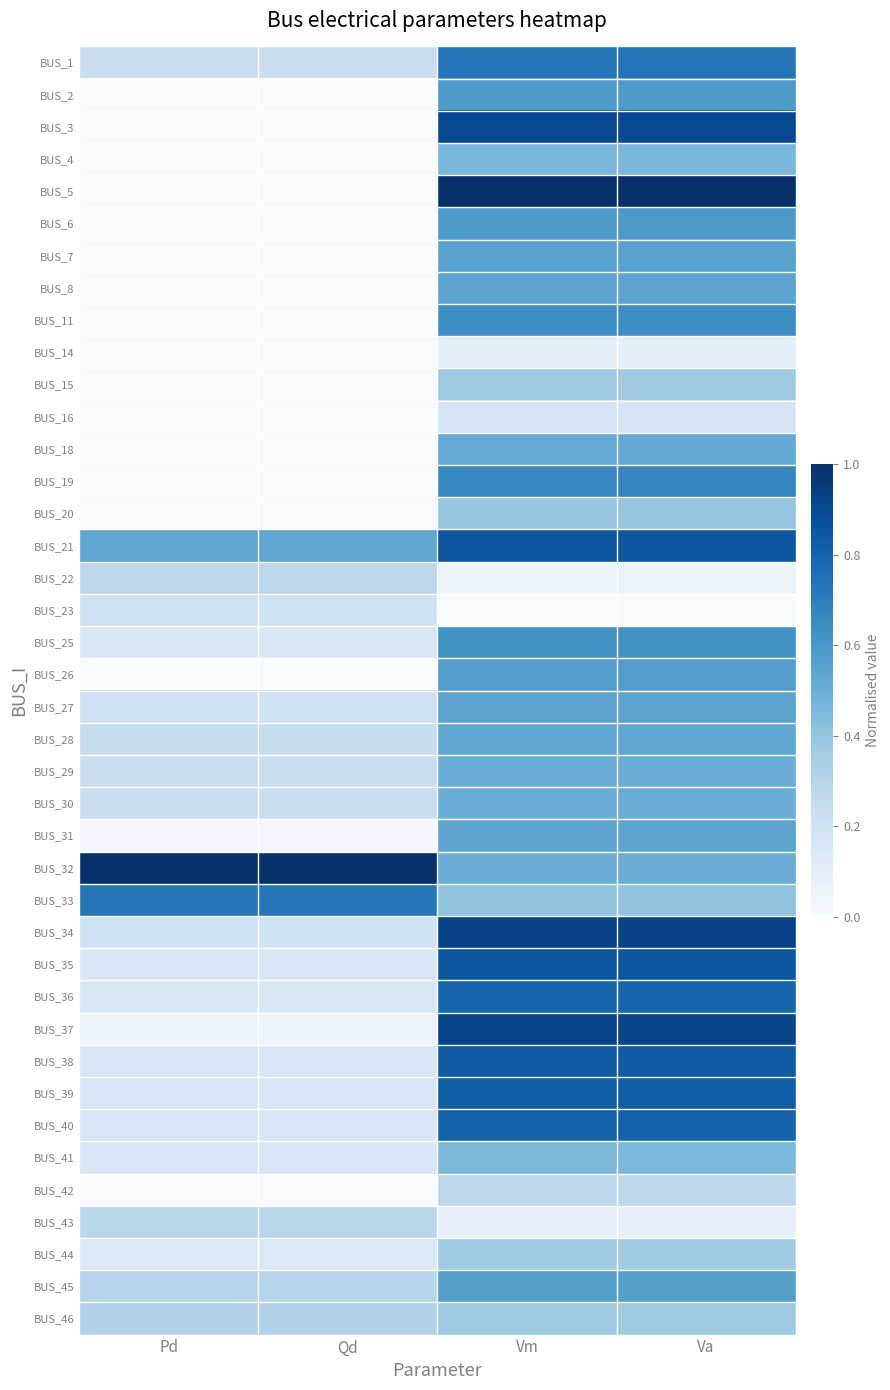

Reading right to left, extract all data points from this chart.

BUS_1: Va=0.7	Vm=0.7	Qd=0.2	Pd=0.2
BUS_2: Va=0.6	Vm=0.6	Qd=0.0	Pd=0.0
BUS_3: Va=0.9	Vm=0.9	Qd=0.0	Pd=0.0
BUS_4: Va=0.5	Vm=0.5	Qd=0.0	Pd=0.0
BUS_5: Va=1.0	Vm=1.0	Qd=0.0	Pd=0.0
BUS_6: Va=0.6	Vm=0.6	Qd=0.0	Pd=0.0
BUS_7: Va=0.6	Vm=0.6	Qd=0.0	Pd=0.0
BUS_8: Va=0.5	Vm=0.5	Qd=0.0	Pd=0.0
BUS_11: Va=0.6	Vm=0.6	Qd=0.0	Pd=0.0
BUS_14: Va=0.1	Vm=0.1	Qd=0.0	Pd=0.0
BUS_15: Va=0.4	Vm=0.4	Qd=0.0	Pd=0.0
BUS_16: Va=0.2	Vm=0.2	Qd=0.0	Pd=0.0
BUS_18: Va=0.5	Vm=0.5	Qd=0.0	Pd=0.0
BUS_19: Va=0.7	Vm=0.7	Qd=0.0	Pd=0.0
BUS_20: Va=0.4	Vm=0.4	Qd=0.0	Pd=0.0
BUS_21: Va=0.8	Vm=0.8	Qd=0.5	Pd=0.5
BUS_22: Va=0.1	Vm=0.1	Qd=0.3	Pd=0.3
BUS_23: Va=0.0	Vm=0.0	Qd=0.2	Pd=0.2
BUS_25: Va=0.6	Vm=0.6	Qd=0.2	Pd=0.2
BUS_26: Va=0.6	Vm=0.6	Qd=0.0	Pd=0.0
BUS_27: Va=0.5	Vm=0.5	Qd=0.2	Pd=0.2
BUS_28: Va=0.5	Vm=0.5	Qd=0.2	Pd=0.2
BUS_29: Va=0.5	Vm=0.5	Qd=0.2	Pd=0.2
BUS_30: Va=0.5	Vm=0.5	Qd=0.2	Pd=0.2
BUS_31: Va=0.5	Vm=0.5	Qd=0.0	Pd=0.0
BUS_32: Va=0.5	Vm=0.5	Qd=1.0	Pd=1.0
BUS_33: Va=0.4	Vm=0.4	Qd=0.7	Pd=0.7
BUS_34: Va=0.9	Vm=0.9	Qd=0.2	Pd=0.2
BUS_35: Va=0.9	Vm=0.9	Qd=0.2	Pd=0.2
BUS_36: Va=0.8	Vm=0.8	Qd=0.2	Pd=0.2
BUS_37: Va=0.9	Vm=0.9	Qd=0.1	Pd=0.1
BUS_38: Va=0.8	Vm=0.8	Qd=0.2	Pd=0.2
BUS_39: Va=0.8	Vm=0.8	Qd=0.2	Pd=0.2
BUS_40: Va=0.8	Vm=0.8	Qd=0.2	Pd=0.2
BUS_41: Va=0.5	Vm=0.5	Qd=0.2	Pd=0.2
BUS_42: Va=0.3	Vm=0.3	Qd=0.0	Pd=0.0
BUS_43: Va=0.1	Vm=0.1	Qd=0.3	Pd=0.3
BUS_44: Va=0.4	Vm=0.4	Qd=0.1	Pd=0.1
BUS_45: Va=0.6	Vm=0.6	Qd=0.3	Pd=0.3
BUS_46: Va=0.4	Vm=0.4	Qd=0.3	Pd=0.3